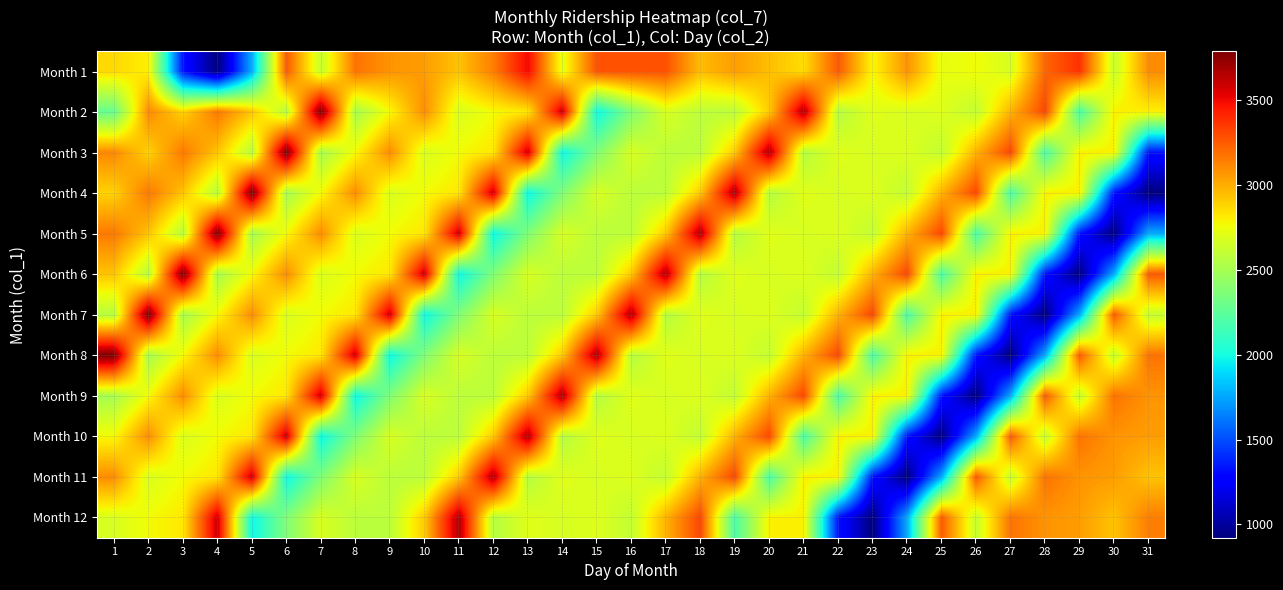

Reading left to right, transcribe all the data shown in this chart.

Month 1: 1=2869	2=2795	3=1333	4=922	5=1770	6=3253	7=2614	8=3178	9=3075	10=3048	11=2935	12=3142	13=3506	14=2715	15=3278	16=3278	17=3278	18=2953	19=3050	20=2948	21=2855	22=3256	23=2776	24=3080	25=2727	26=2759	27=2670	28=3219	29=3379	30=2616	31=3102
Month 2: 1=2284	2=3111	3=2887	4=3159	5=2930	6=2560	7=3787	8=2504	9=2769	10=3099	11=2679	12=2766	13=2821	14=3598	15=1974	16=2374	17=2675	18=2578	19=2578	20=2912	21=3663	22=2554	23=2701	24=2672	25=2693	26=2601	27=2984	28=3313	29=2188	30=2799	31=2795
Month 3: 1=3111	2=2887	3=3159	4=2930	5=2560	6=3787	7=2504	8=2769	9=3099	10=2679	11=2766	12=2821	13=3598	14=1974	15=2374	16=2675	17=2578	18=2578	19=2912	20=3663	21=2554	22=2701	23=2672	24=2693	25=2601	26=2984	27=3313	28=2188	29=2799	30=2795	31=1333
Month 4: 1=2887	2=3159	3=2930	4=2560	5=3787	6=2504	7=2769	8=3099	9=2679	10=2766	11=2821	12=3598	13=1974	14=2374	15=2675	16=2578	17=2578	18=2912	19=3663	20=2554	21=2701	22=2672	23=2693	24=2601	25=2984	26=3313	27=2188	28=2799	29=2795	30=1333	31=922
Month 5: 1=3159	2=2930	3=2560	4=3787	5=2504	6=2769	7=3099	8=2679	9=2766	10=2821	11=3598	12=1974	13=2374	14=2675	15=2578	16=2578	17=2912	18=3663	19=2554	20=2701	21=2672	22=2693	23=2601	24=2984	25=3313	26=2188	27=2799	28=2795	29=1333	30=922	31=1770
Month 6: 1=2930	2=2560	3=3787	4=2504	5=2769	6=3099	7=2679	8=2766	9=2821	10=3598	11=1974	12=2374	13=2675	14=2578	15=2578	16=2912	17=3663	18=2554	19=2701	20=2672	21=2693	22=2601	23=2984	24=3313	25=2188	26=2799	27=2795	28=1333	29=922	30=1770	31=3253
Month 7: 1=2560	2=3787	3=2504	4=2769	5=3099	6=2679	7=2766	8=2821	9=3598	10=1974	11=2374	12=2675	13=2578	14=2578	15=2912	16=3663	17=2554	18=2701	19=2672	20=2693	21=2601	22=2984	23=3313	24=2188	25=2799	26=2795	27=1333	28=922	29=1770	30=3253	31=2614
Month 8: 1=3787	2=2504	3=2769	4=3099	5=2679	6=2766	7=2821	8=3598	9=1974	10=2374	11=2675	12=2578	13=2578	14=2912	15=3663	16=2554	17=2701	18=2672	19=2693	20=2601	21=2984	22=3313	23=2188	24=2799	25=2795	26=1333	27=922	28=1770	29=3253	30=2614	31=3178
Month 9: 1=2504	2=2769	3=3099	4=2679	5=2766	6=2821	7=3598	8=1974	9=2374	10=2675	11=2578	12=2578	13=2912	14=3663	15=2554	16=2701	17=2672	18=2693	19=2601	20=2984	21=3313	22=2188	23=2799	24=2795	25=1333	26=922	27=1770	28=3253	29=2614	30=3178	31=3075
Month 10: 1=2769	2=3099	3=2679	4=2766	5=2821	6=3598	7=1974	8=2374	9=2675	10=2578	11=2578	12=2912	13=3663	14=2554	15=2701	16=2672	17=2693	18=2601	19=2984	20=3313	21=2188	22=2799	23=2795	24=1333	25=922	26=1770	27=3253	28=2614	29=3178	30=3075	31=3048
Month 11: 1=3099	2=2679	3=2766	4=2821	5=3598	6=1974	7=2374	8=2675	9=2578	10=2578	11=2912	12=3663	13=2554	14=2701	15=2672	16=2693	17=2601	18=2984	19=3313	20=2188	21=2799	22=2795	23=1333	24=922	25=1770	26=3253	27=2614	28=3178	29=3075	30=3048	31=2935
Month 12: 1=2679	2=2766	3=2821	4=3598	5=1974	6=2374	7=2675	8=2578	9=2578	10=2912	11=3663	12=2554	13=2701	14=2672	15=2693	16=2601	17=2984	18=3313	19=2188	20=2799	21=2795	22=1333	23=922	24=1770	25=3253	26=2614	27=3178	28=3075	29=3048	30=2935	31=3142